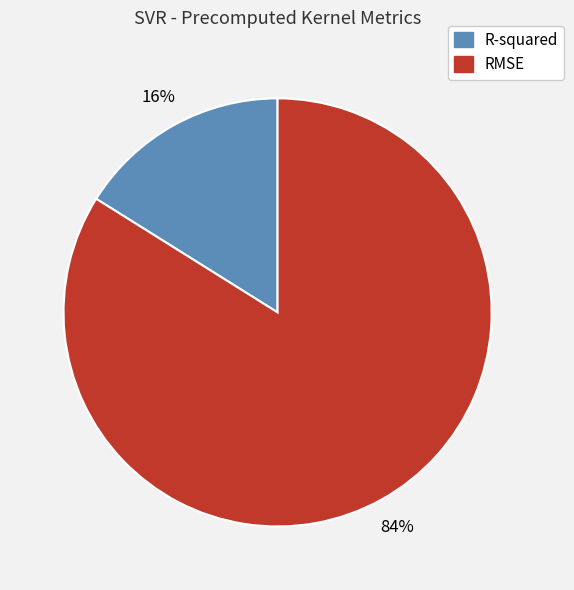

To the nearest percent, what portion does RMSE represent?

84%